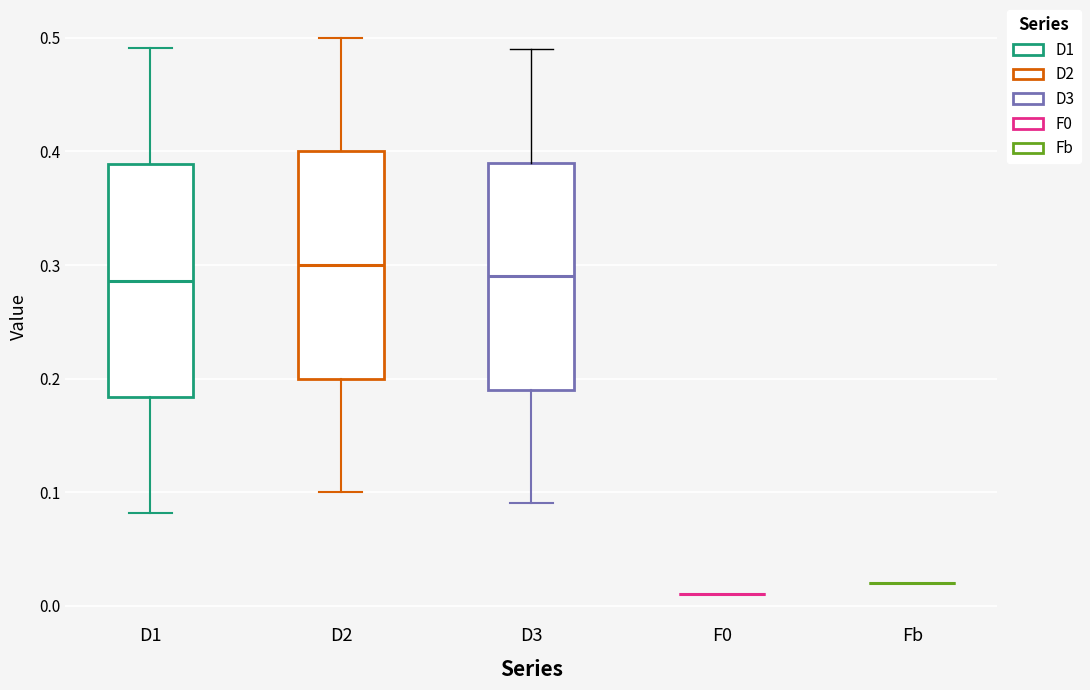

Reading left to right, transcribe this box plot: for each box, give where its median line is, the range the box spans, and where its two whiskers end, as read against the y-axis. The values are not printed on the chart, so give them approximately, as read against the axis.

D1: median 0.29, box 0.18 to 0.39, whiskers 0.08 to 0.49
D2: median 0.30, box 0.20 to 0.40, whiskers 0.10 to 0.50
D3: median 0.29, box 0.19 to 0.39, whiskers 0.09 to 0.49
F0: box collapsed to a line at 0.01, whiskers 0.01 to 0.01
Fb: box collapsed to a line at 0.02, whiskers 0.02 to 0.02